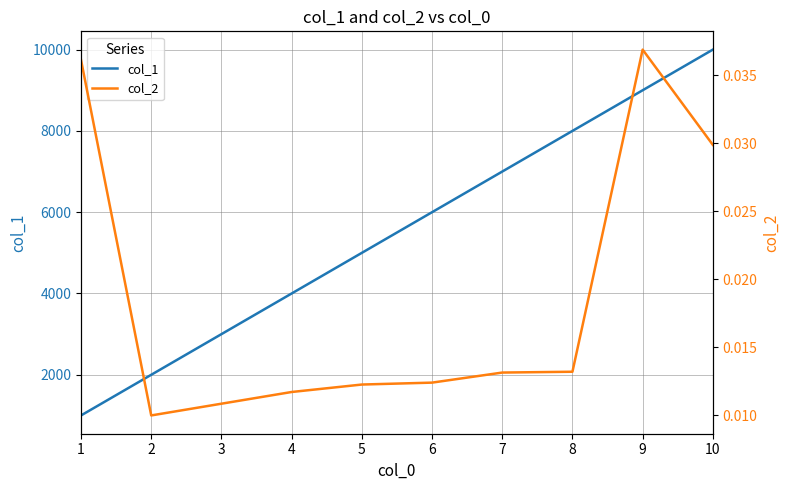

Where does the col_1 series first go above 6000?

7